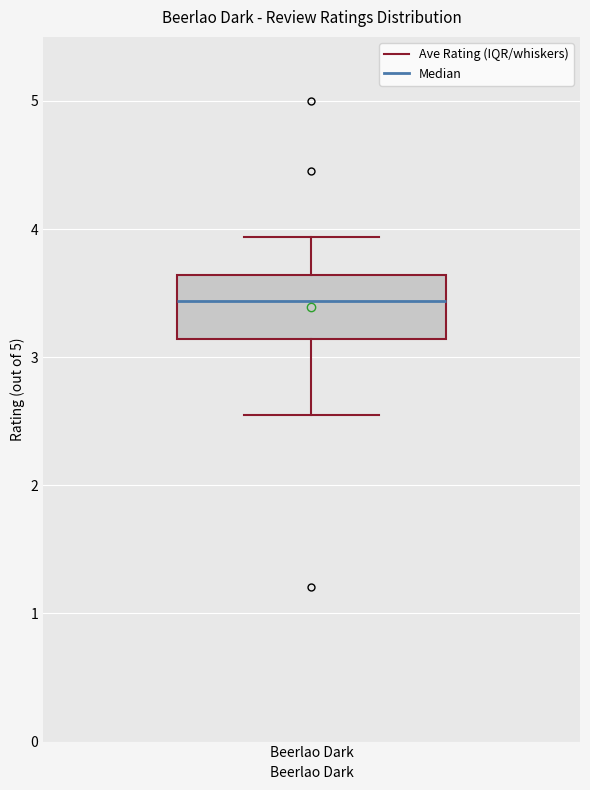

Read this box plot against the y-axis: the position of the median line, the range covered by the box, and the ends of both whiskers. The values are not printed on the chart, so give them approximately, as read against the axis.

median 3.4, box 3.1 to 3.6, whiskers 2.6 to 3.9